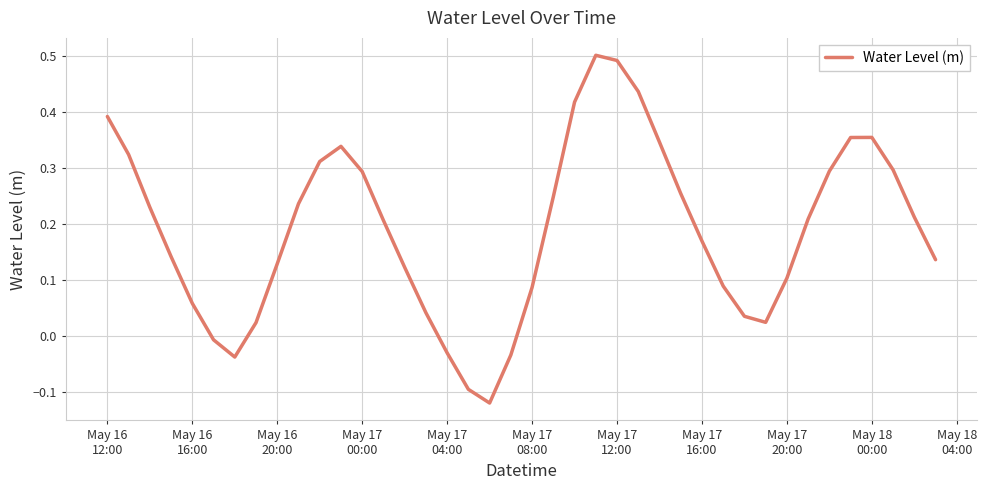

What is the difference between the maximum and minimum values?

0.6